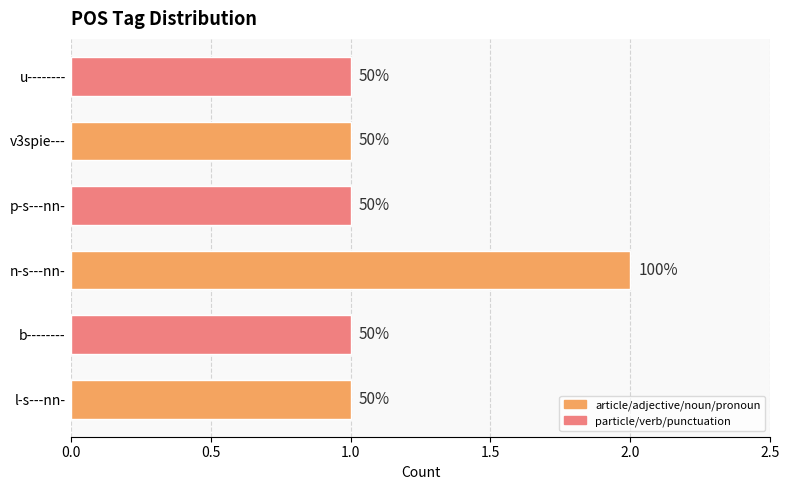

What is the difference between the maximum and minimum values?

1